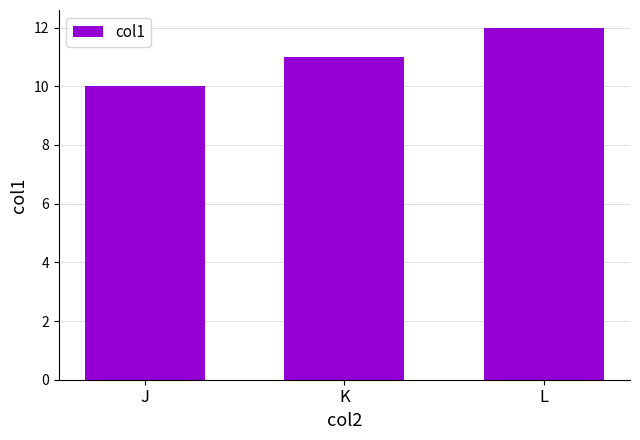

What is the smallest value displayed?

10